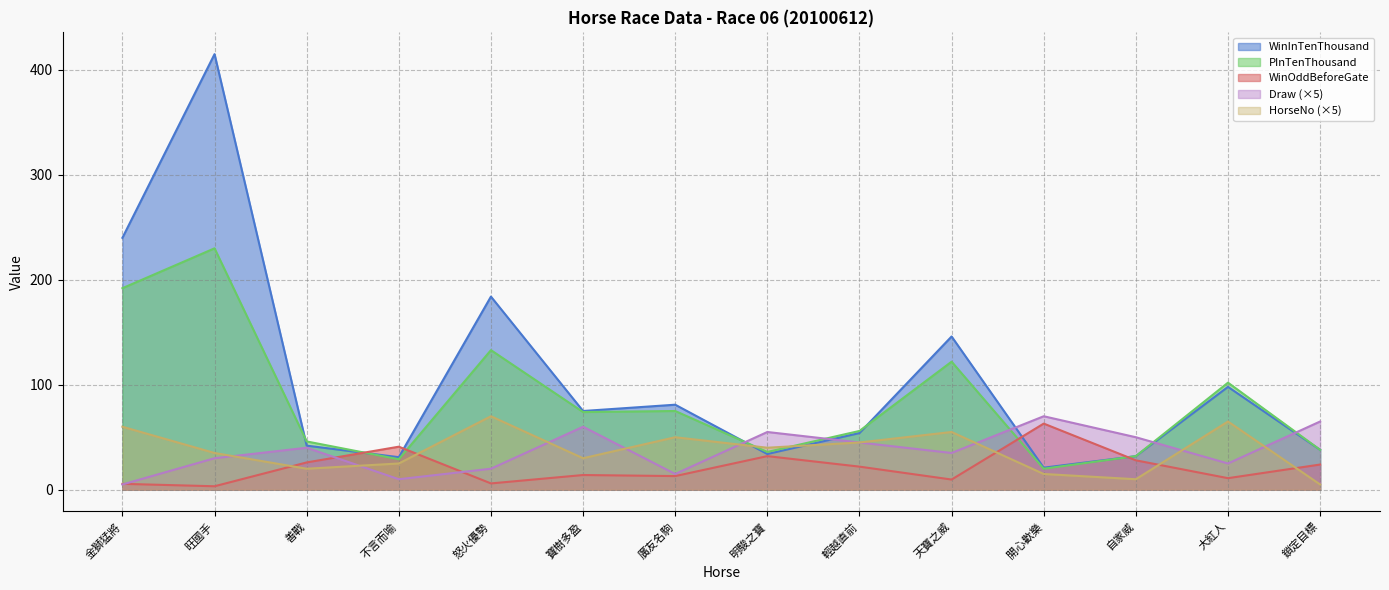

Which series has the largest total across all categories?

WinInTenThousand